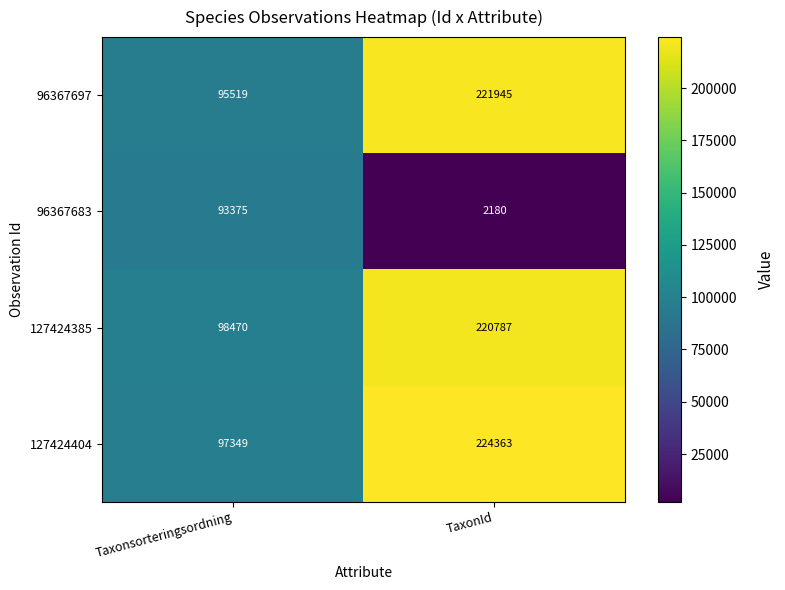

Reading left to right, what are all the values shown in this chart?

96367697: Taxonsorteringsordning=95519	TaxonId=221945
96367683: Taxonsorteringsordning=93375	TaxonId=2180
127424385: Taxonsorteringsordning=98470	TaxonId=220787
127424404: Taxonsorteringsordning=97349	TaxonId=224363